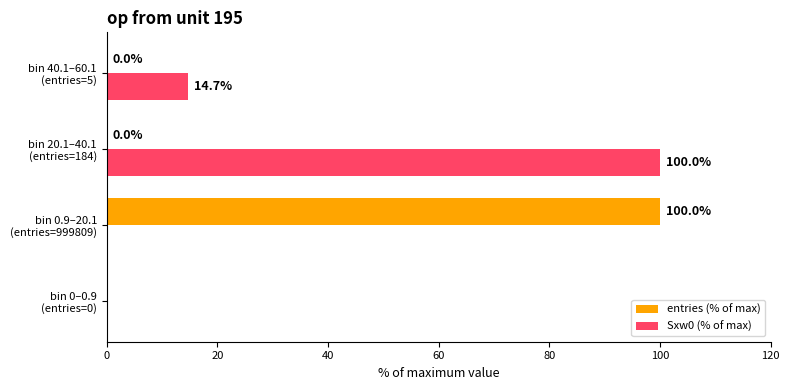

How many categories are shown in the chart?

4